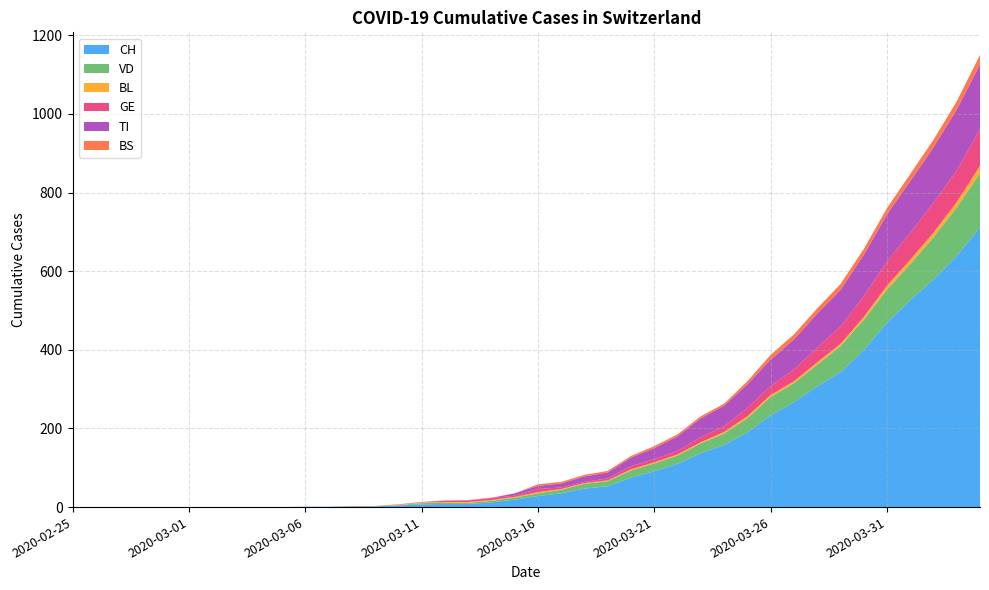

Reading right to left, what are all the values shown in this chart?

CH: 711	639	579	526	469	399	343	307	267	233	190	158	137	110	91	75	53	47	35	28	19	12	8	8	7	4	2	2	1	1	0	0	0	0	0	0	0	0	0	0
VD: 138	123	107	92	84	77	66	55	48	47	36	29	25	21	20	18	13	12	9	7	5	4	3	3	3	1	0	0	0	0	0	0	0	0	0	0	0	0	0	0
BL: 19	14	12	11	10	7	6	6	5	5	5	4	3	3	3	3	2	2	2	3	2	2	2	2	2	1	1	1	0	0	0	0	0	0	0	0	0	0	0	0
GE: 93	80	76	68	61	53	44	37	30	23	21	14	13	9	8	8	5	3	4	8	3	5	4	3	1	1	0	0	0	0	0	0	0	0	0	0	0	0	0	0
TI: 165	155	141	132	120	105	93	87	76	67	60	53	48	37	28	22	15	14	10	8	6	0	0	0	0	0	0	0	0	0	0	0	0	0	0	0	0	0	0	0
BS: 24	21	19	18	16	15	15	13	13	12	8	5	5	5	5	4	4	4	4	4	0	1	1	1	0	0	0	0	0	0	0	0	0	0	0	0	0	0	0	0